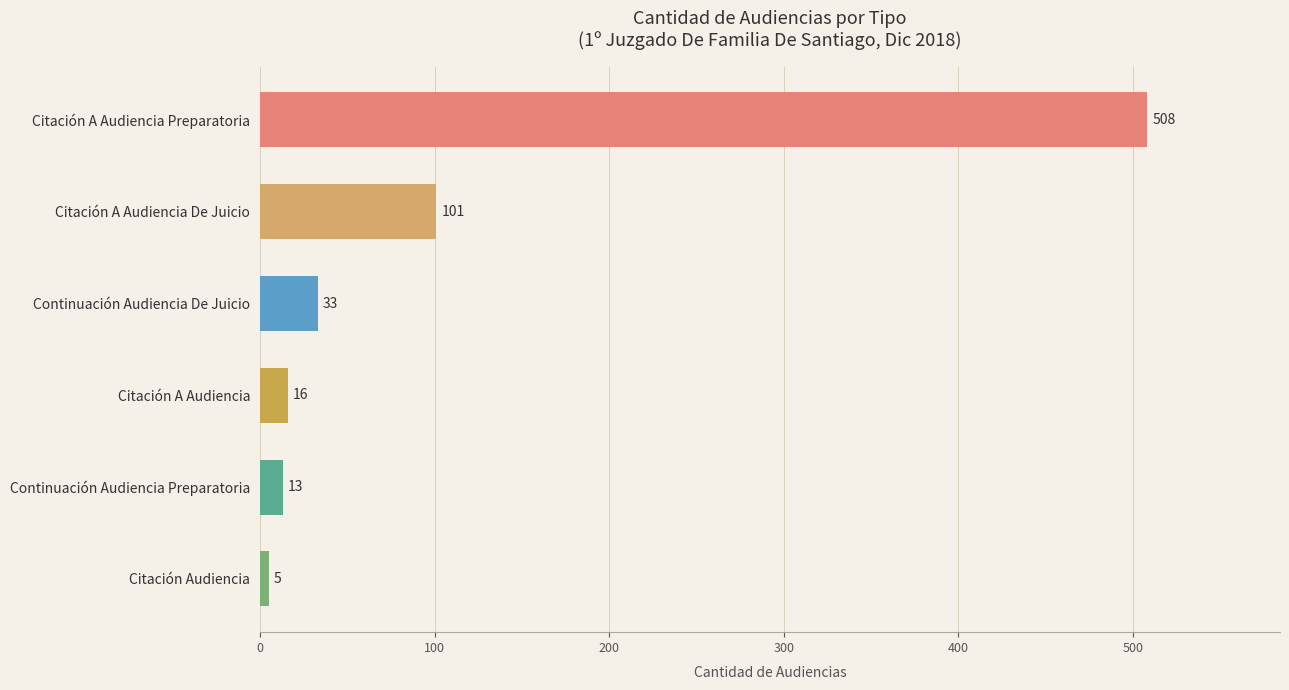

Is it true that the value at Continuación Audiencia Preparatoria is 13?

True